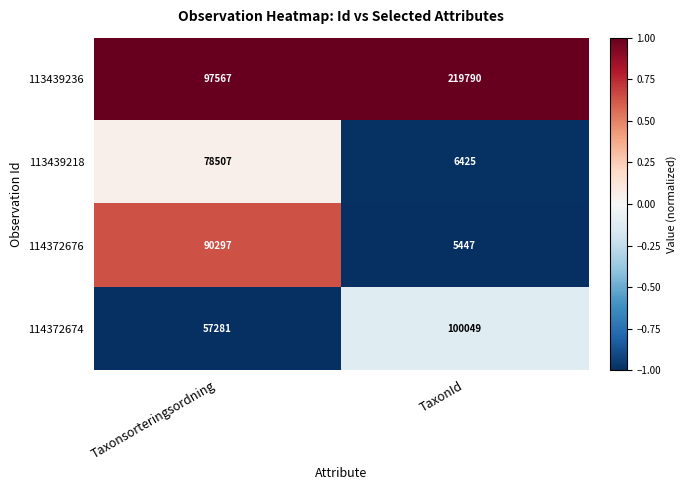

What is the smallest value displayed?

5447